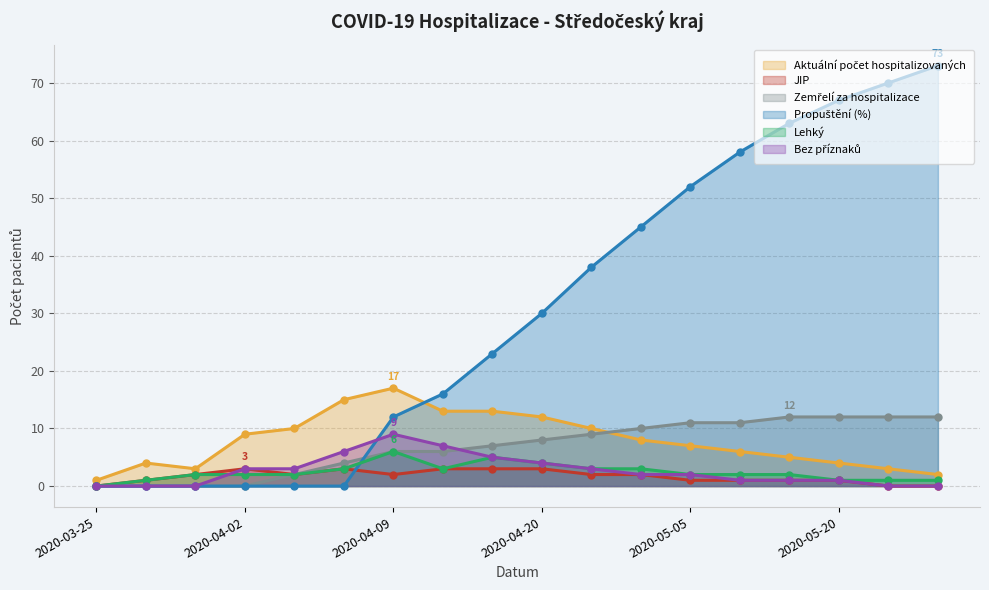

How many lines are shown in the chart?

6